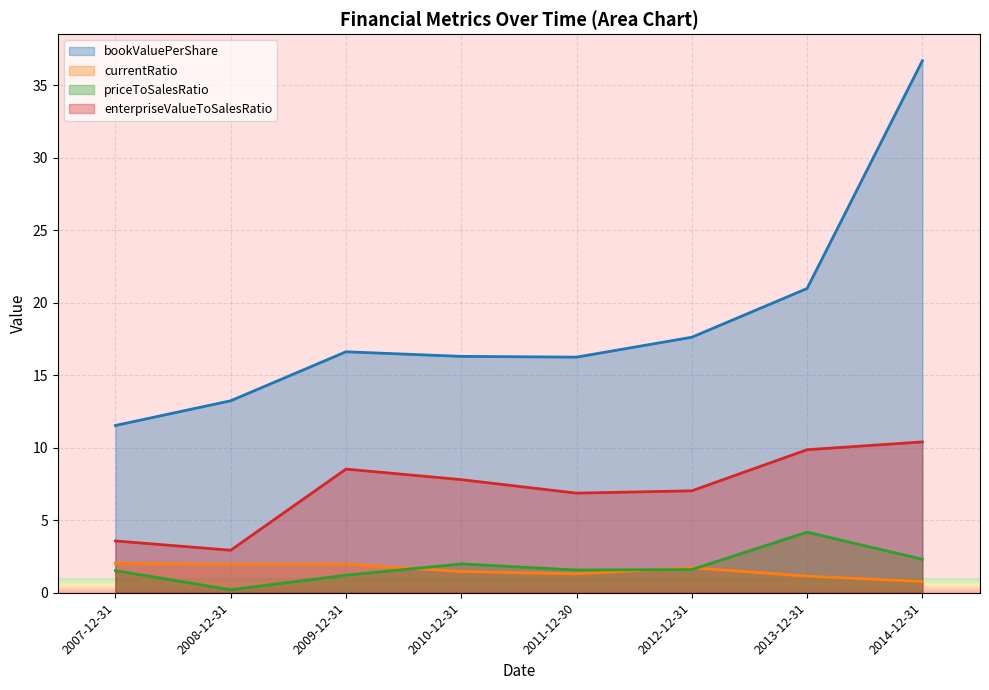

True or false: enterpriseValueToSalesRatio and priceToSalesRatio intersect in this chart.

False